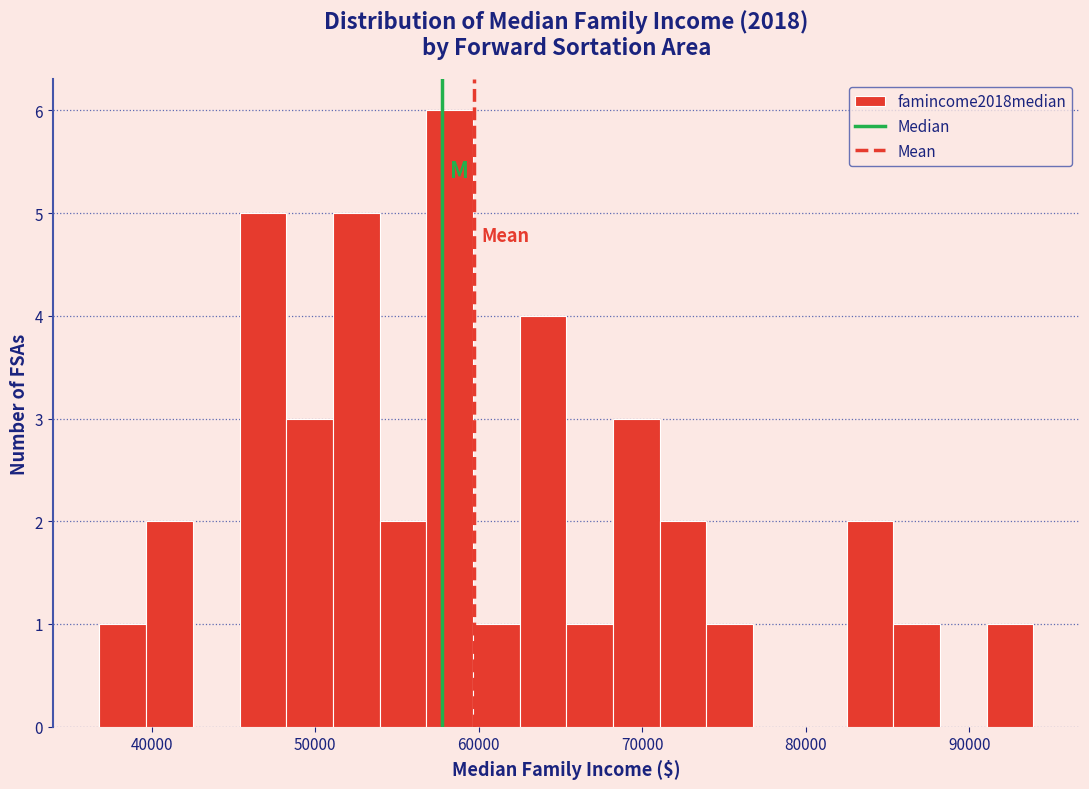

Read against the x-axis, roughly where is the centre of the tallest bar?

58000